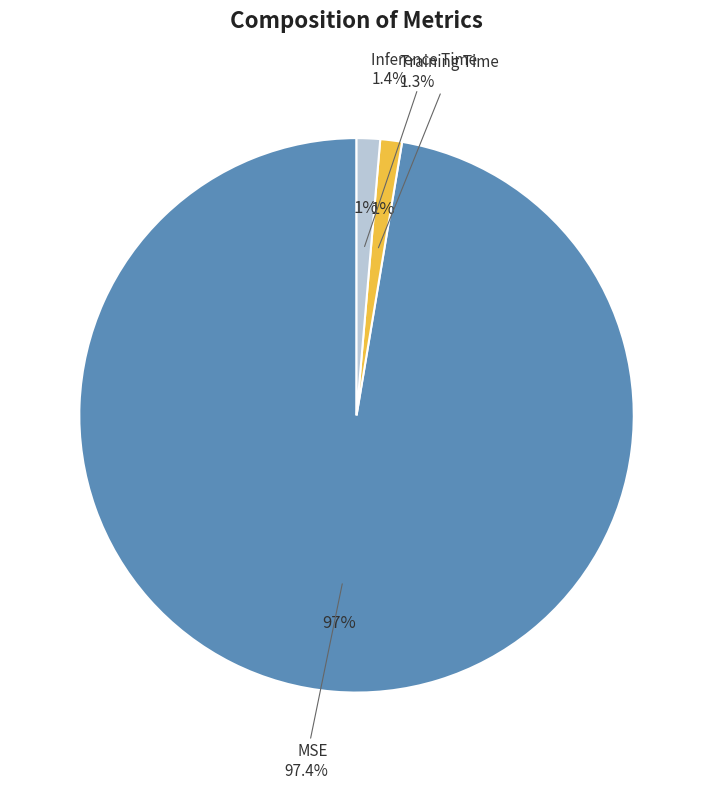

What is the total percentage of Inference Time and MSE?

98.7%